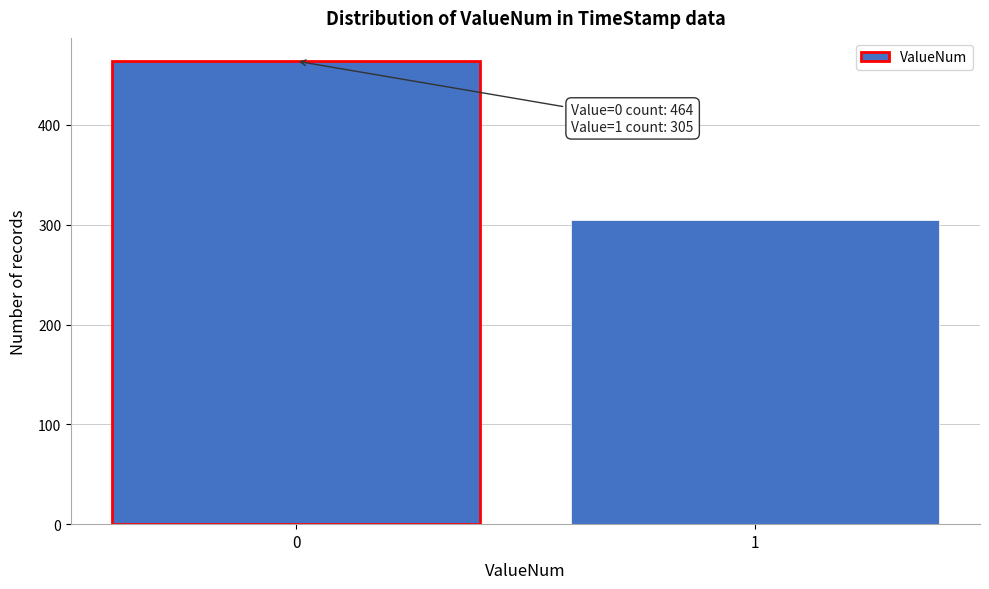

Reading right to left, transcribe all the data shown in this chart.

305	464